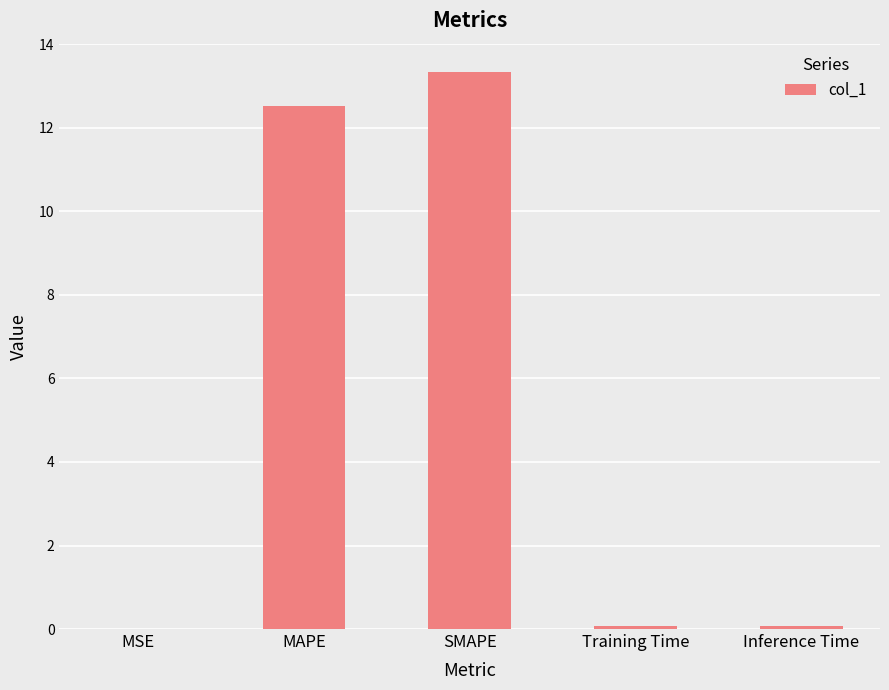

The value at Training Time is 0.1. True or false?

True